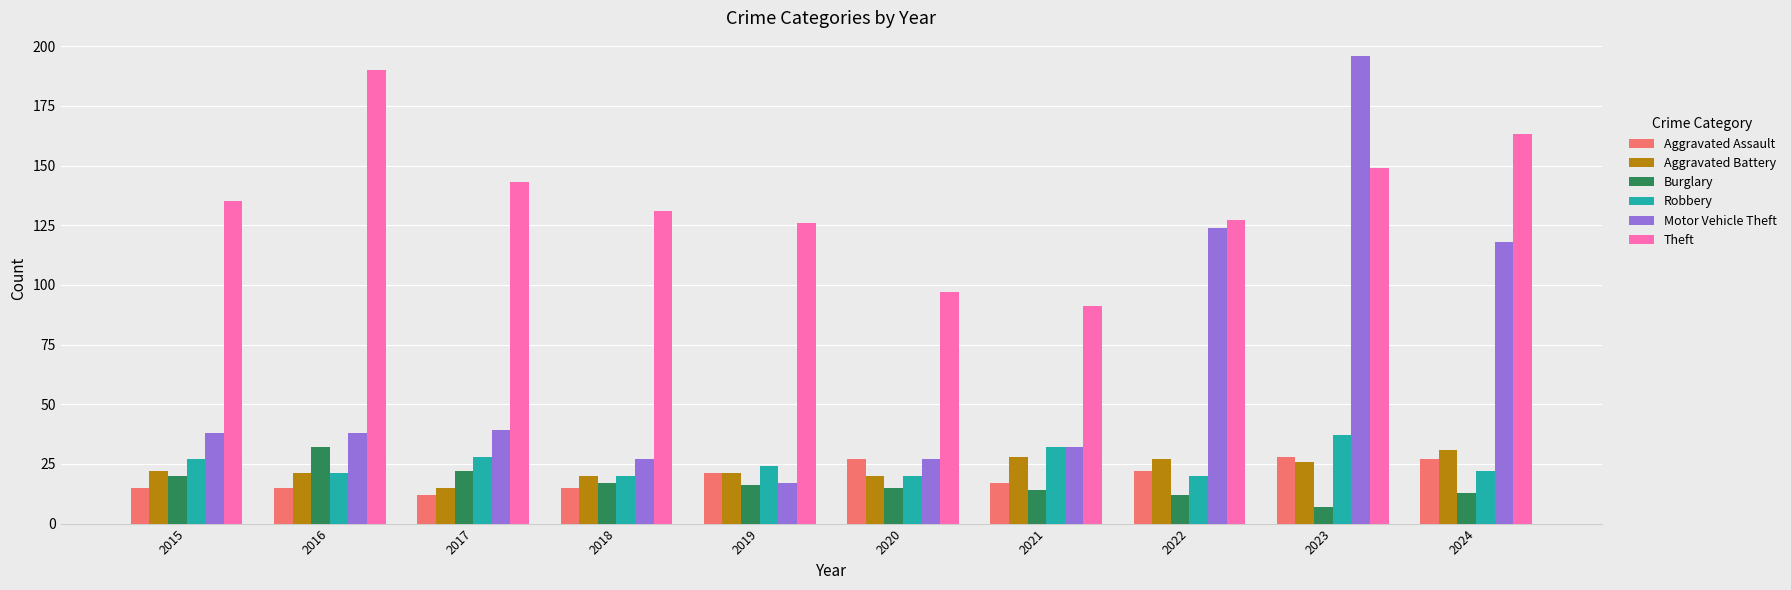

True or false: Aggravated Battery has a value of 28 at 2021.

True